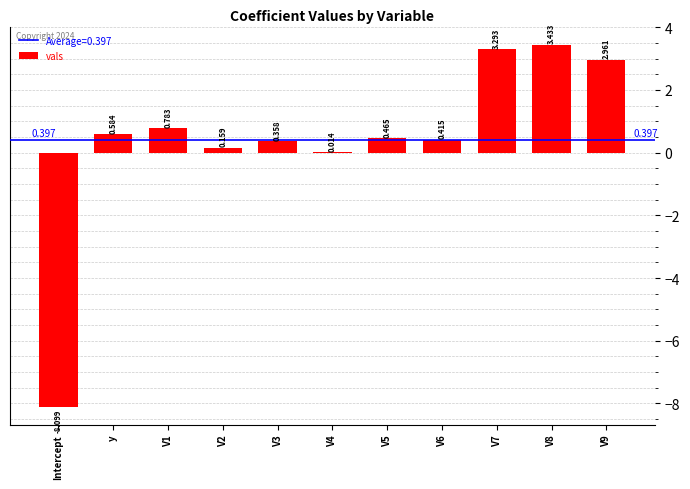

How many values exceed 0?

10